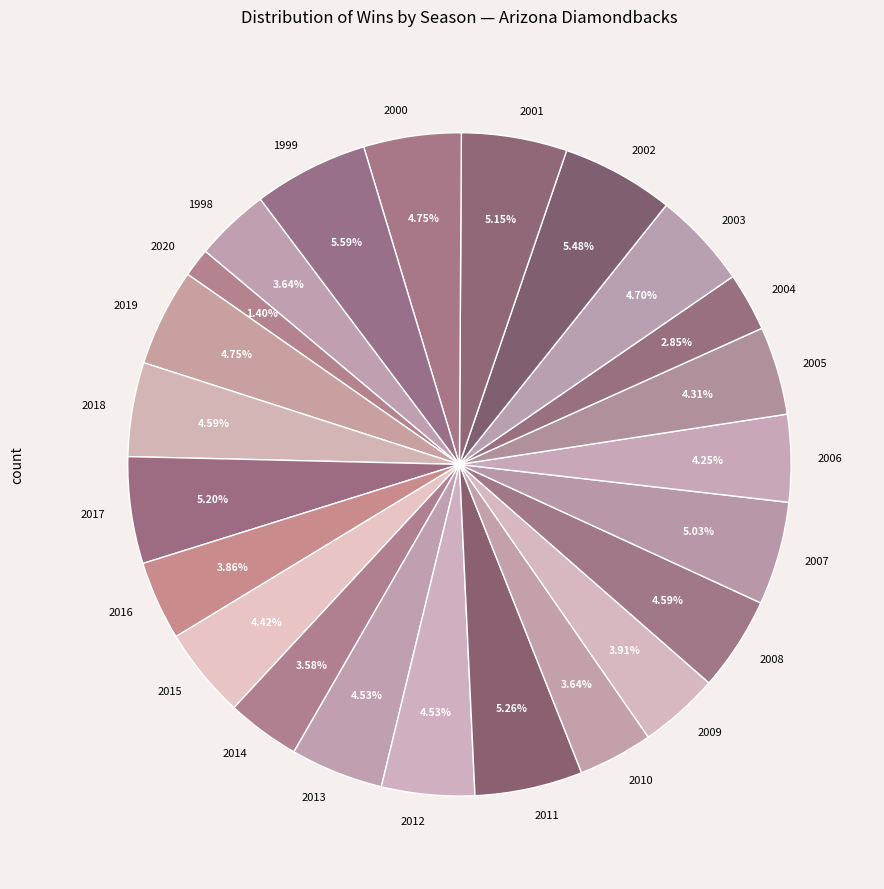

What percentage is the 2014 slice, to the nearest percent?

4%